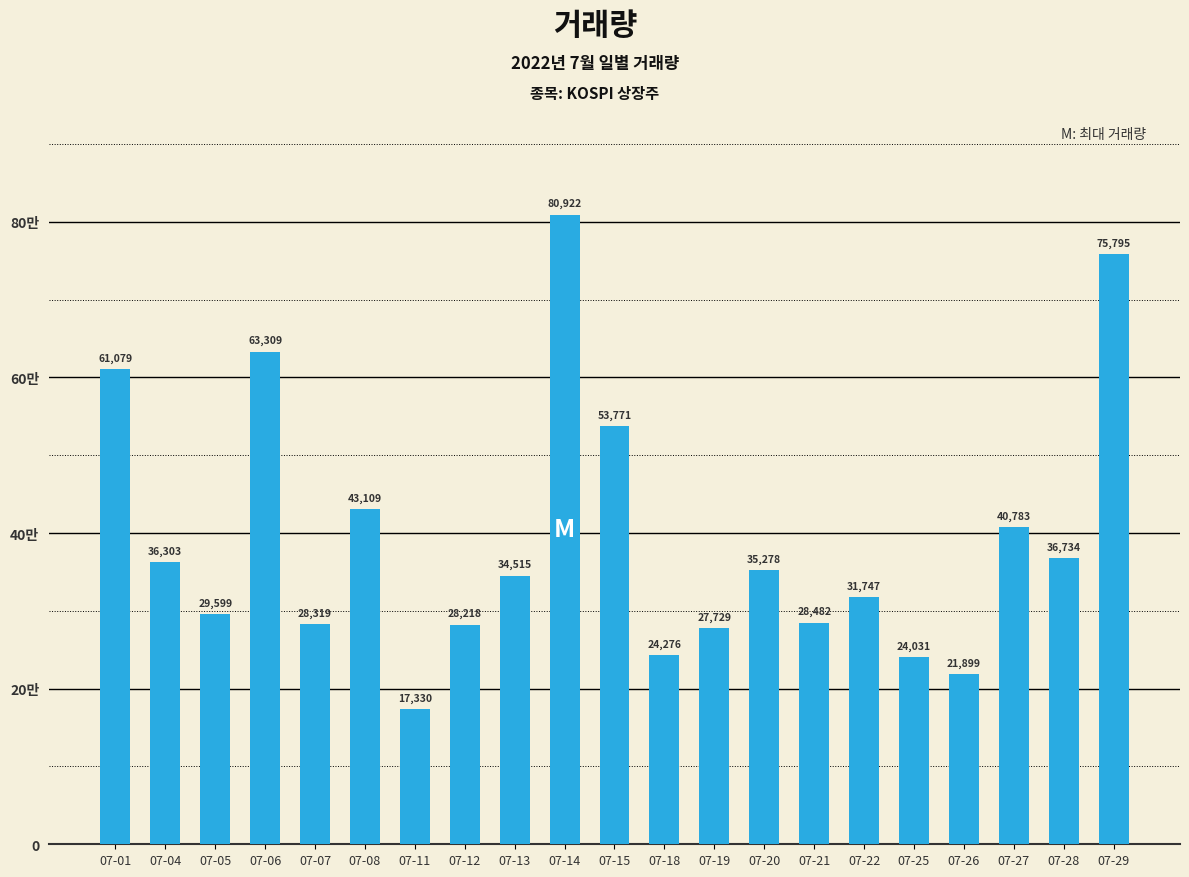

What is the approximate value at 07-01, to the nearest 50?

61100